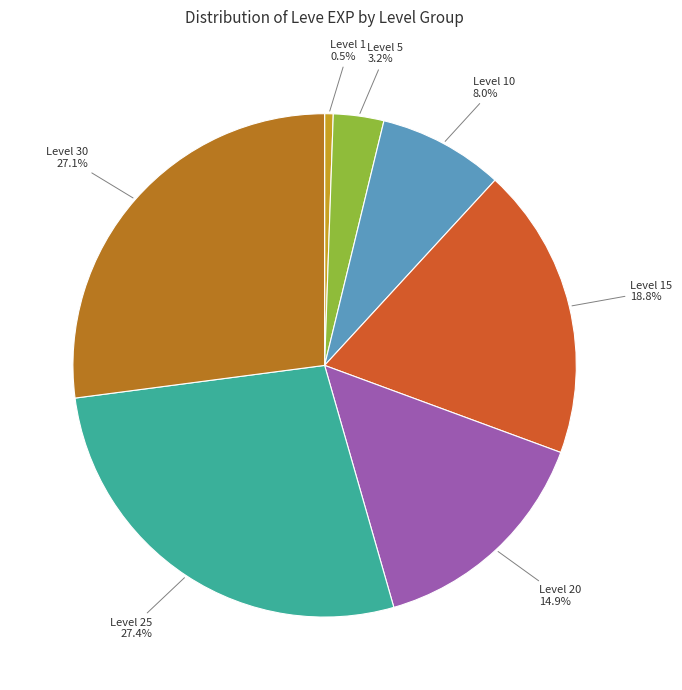

How much of the chart is everything except Level 30?

72.9%